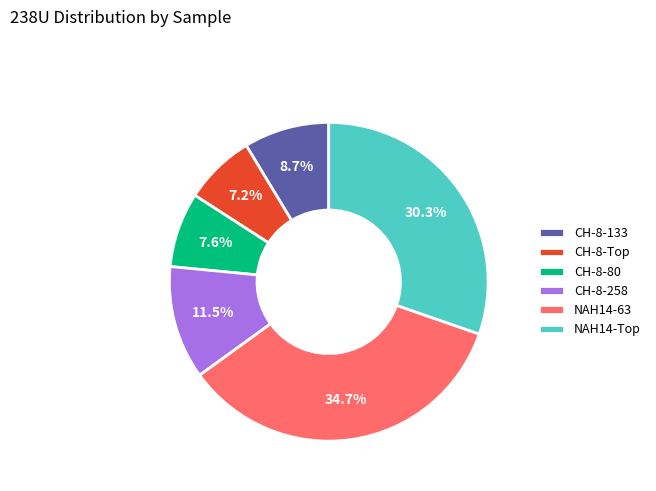

Is it true that CH-8-258 is 6% of the pie?

False